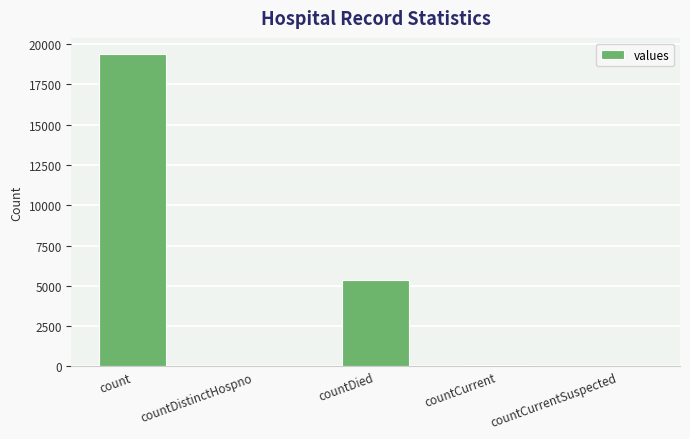

What is the greatest value displayed?

19420